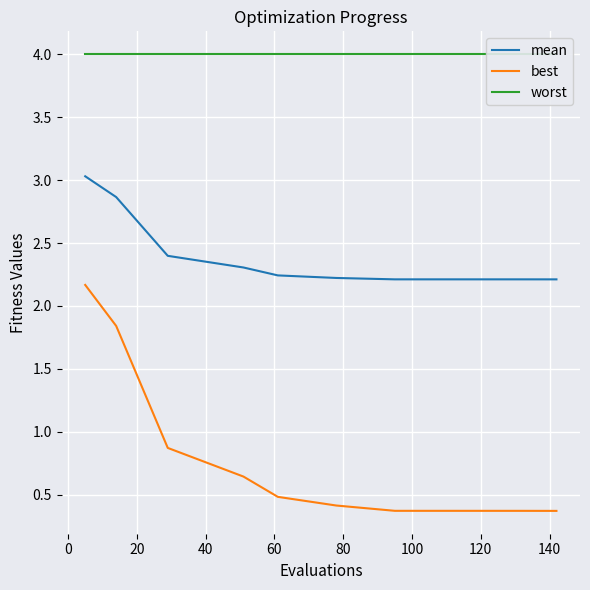

What is the lowest value of the best series?

0.4